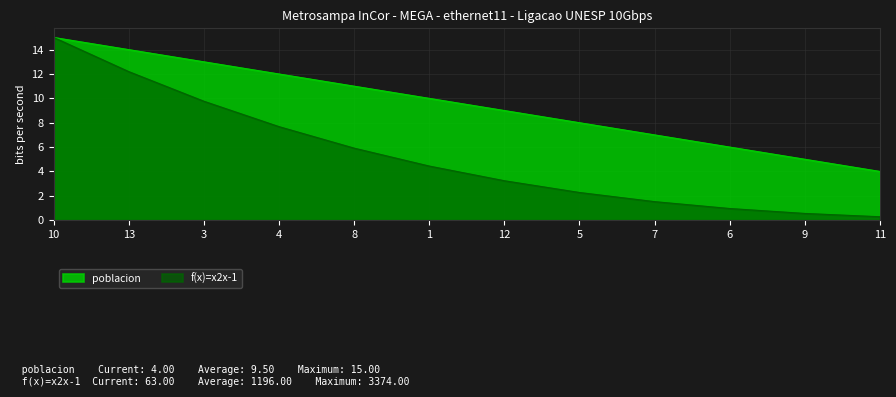

The value of poblacion at 3 is 13.0. True or false?

True